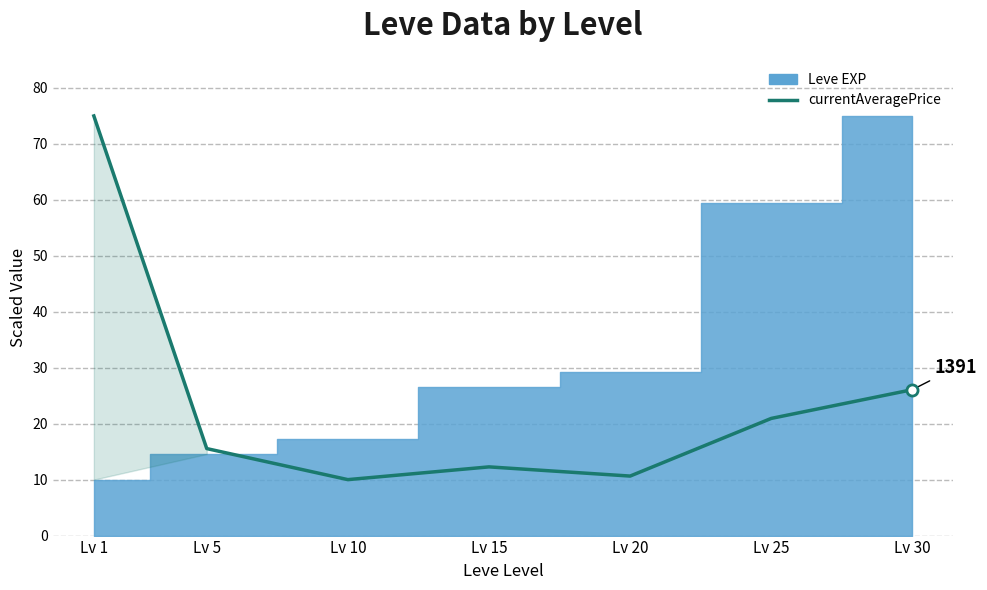

How many points are lower than both their immediate neighbors (excluding endpoints)?

2